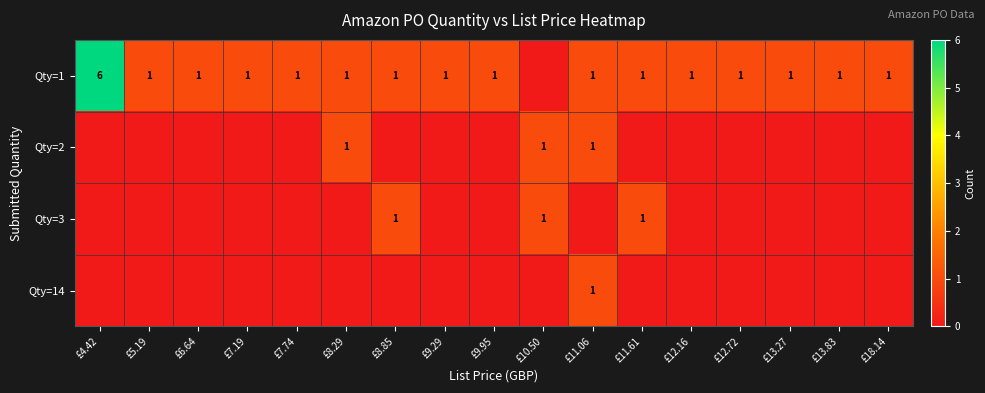

True or false: Qty=14 has a value of 2 at £11.06.

False